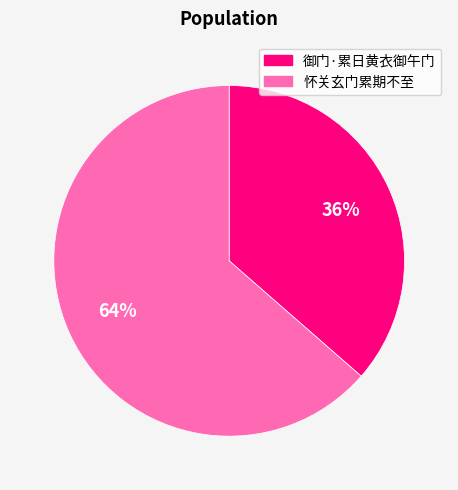

Rank the categories by value from lowest to highest.

御门·累日黄衣御午门, 怀关玄门累期不至